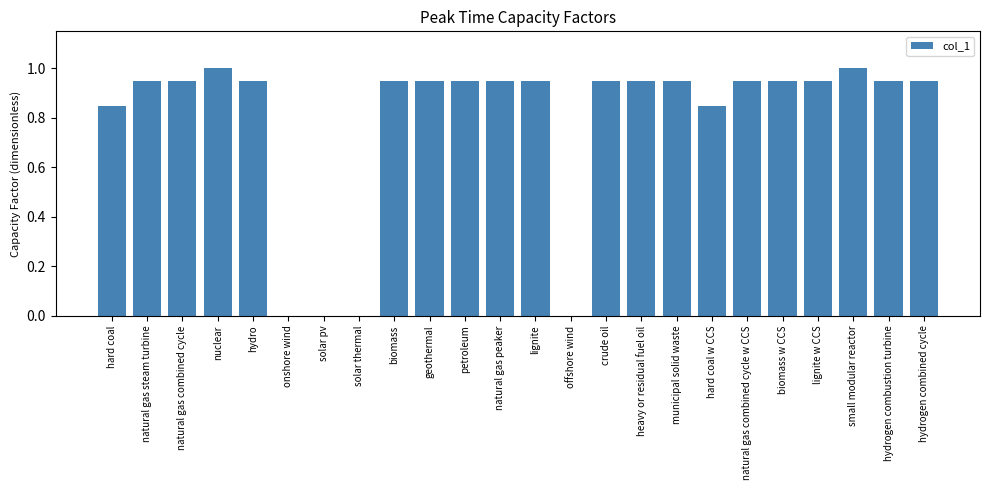

What is the sum of the values at natural gas combined cycle w CCS and hydrogen combined cycle?

1.9